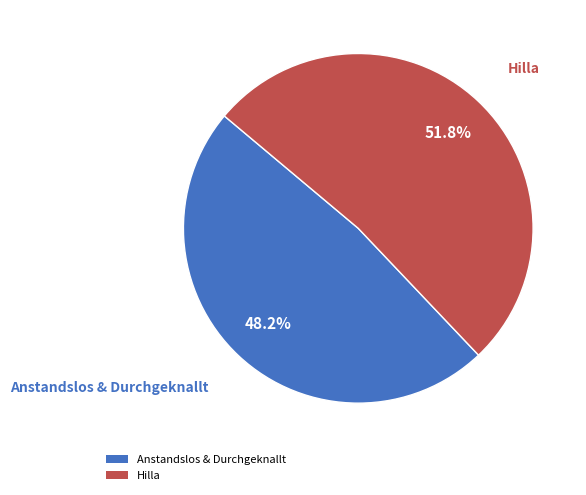

How many segments does this pie chart have?

2